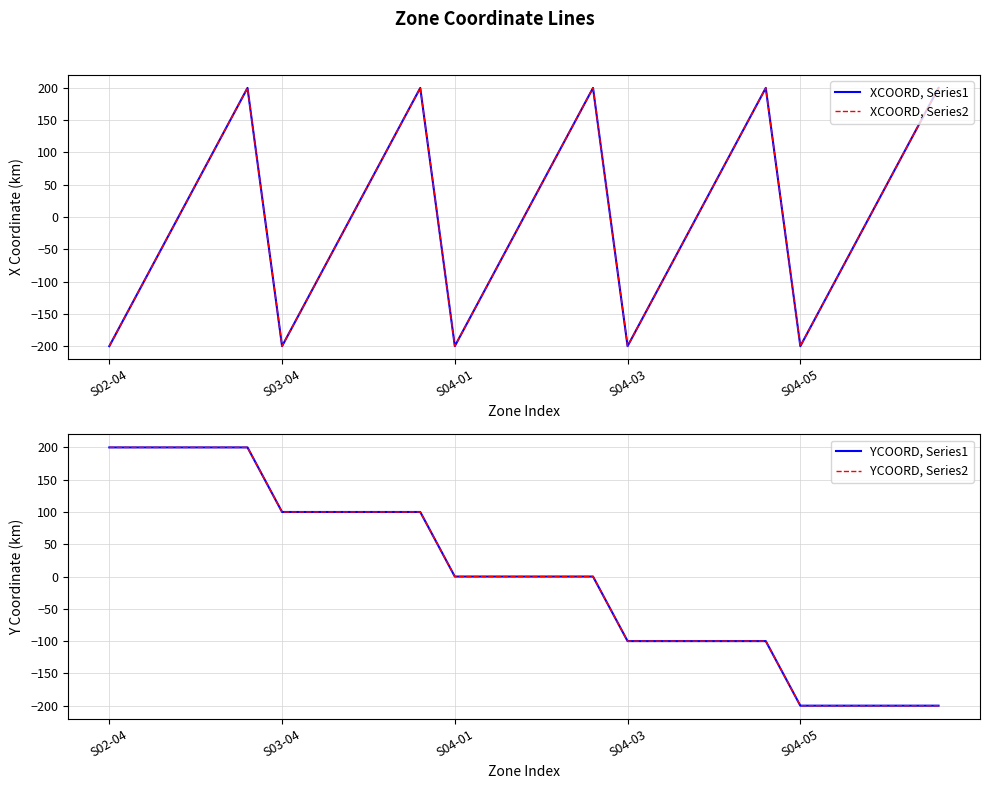

True or false: YCOORD, Series1 has more than 1 interior local peaks.

False